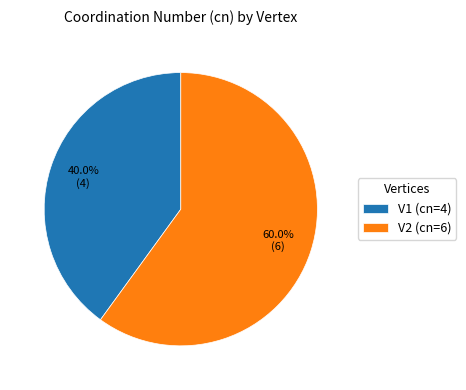

Rank the categories by value from lowest to highest.

V1, V2